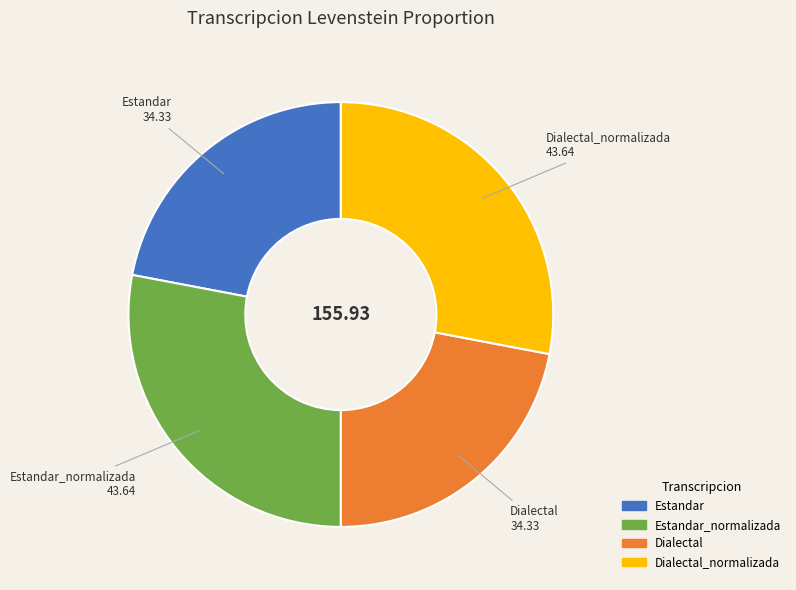

Is there any slice that represents more than half of the pie?

No